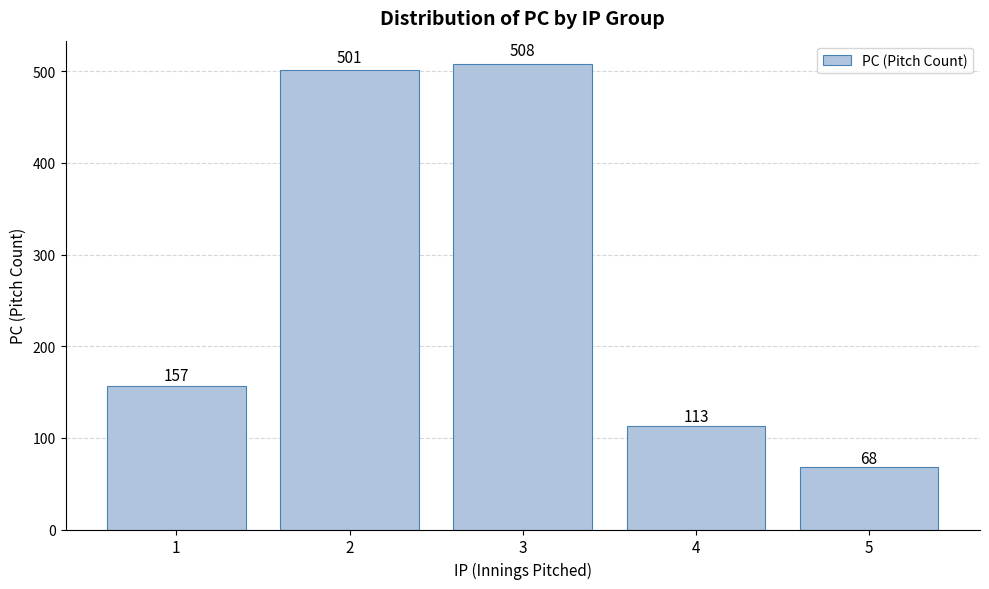

What is the value of the 3rd bar from the left?

508